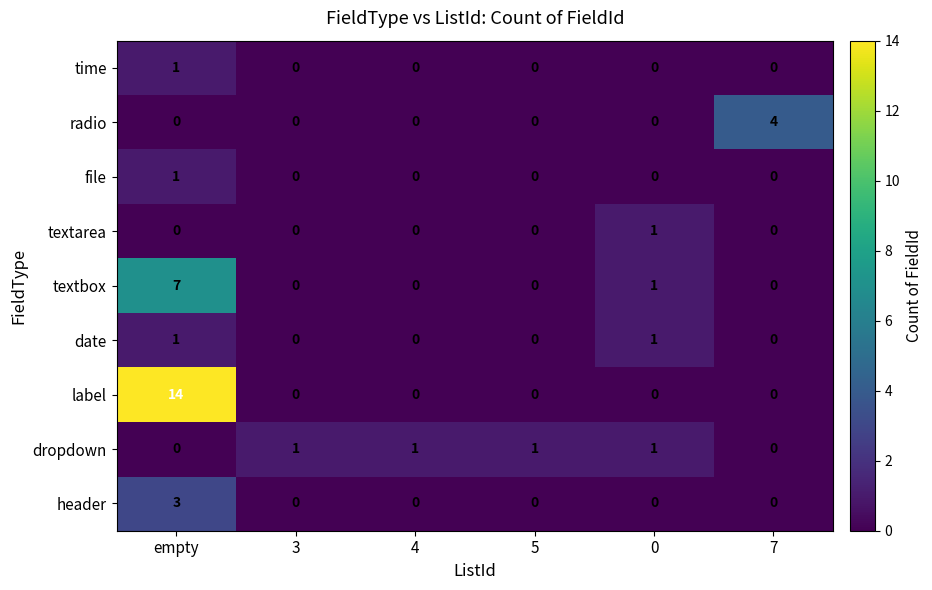

What is the difference between the maximum and minimum values in the radio series?

4